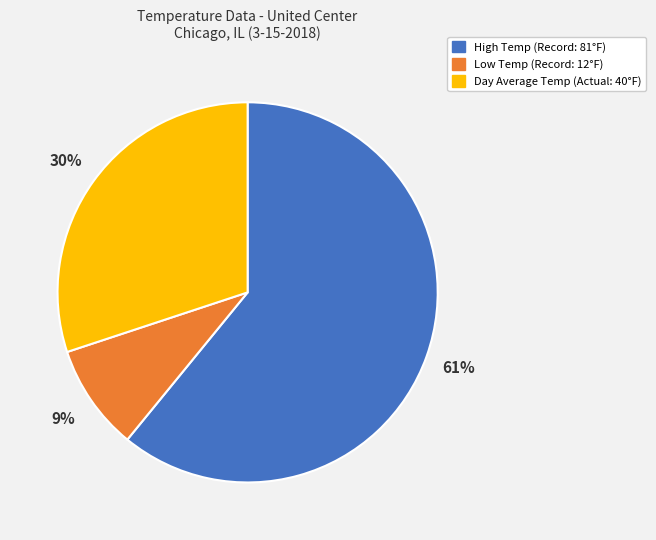

Do Day Average Temp and High Temp together represent more than half of the pie?

Yes